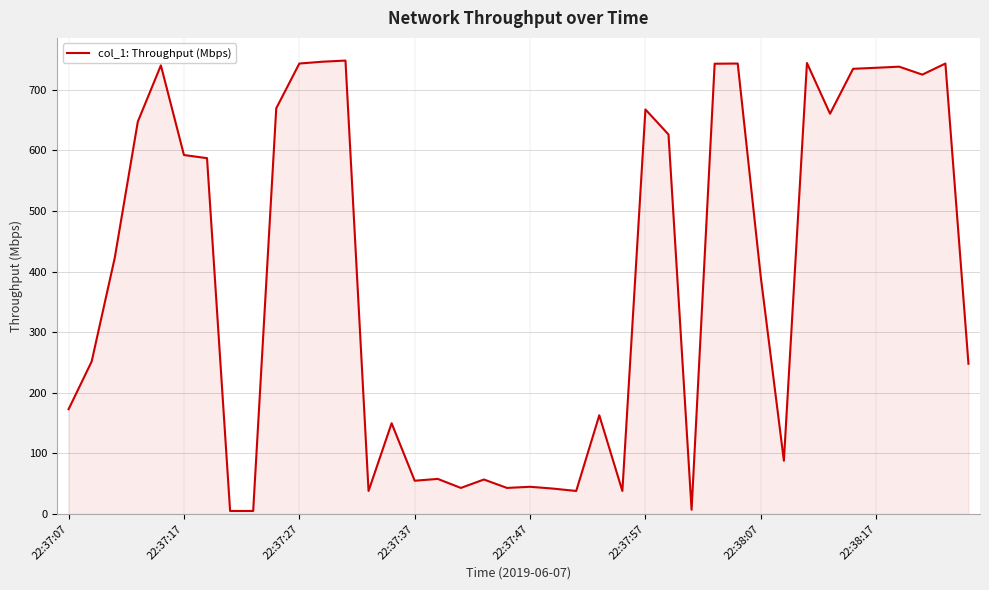

True or false: there are more than 2 points higher than both neighbors.

True